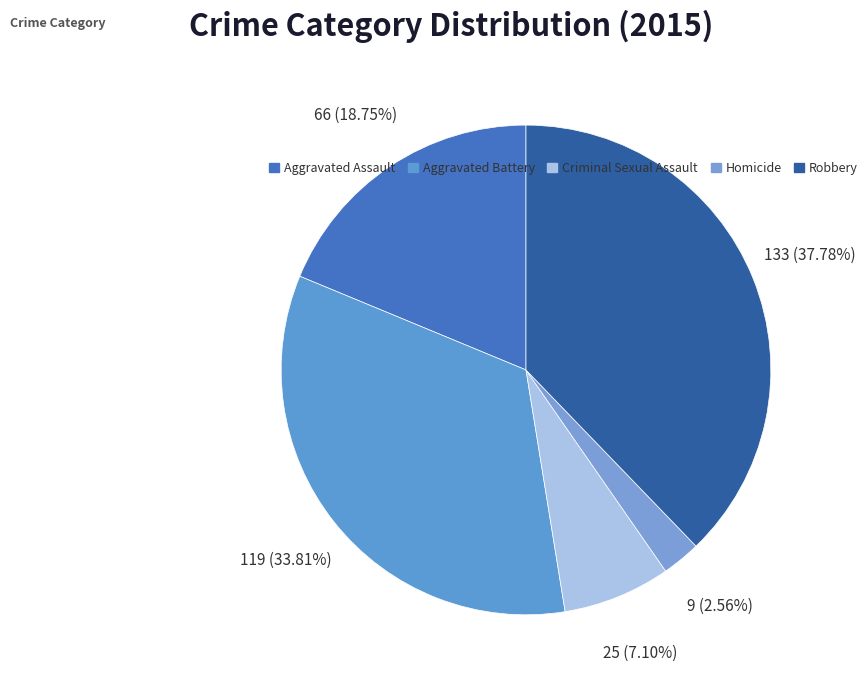

Which slice is the largest?

Robbery